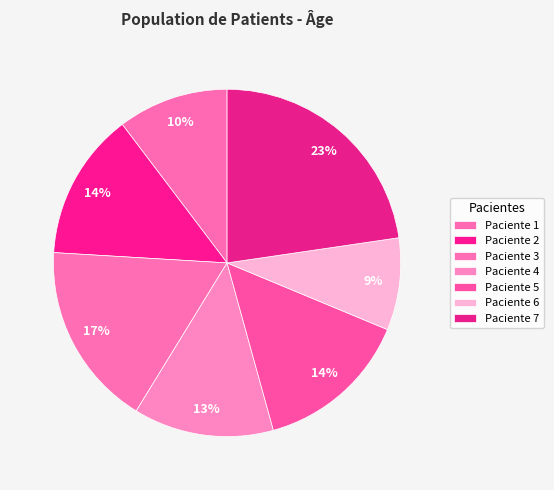

To the nearest percent, what portion does Paciente 6 represent?

9%